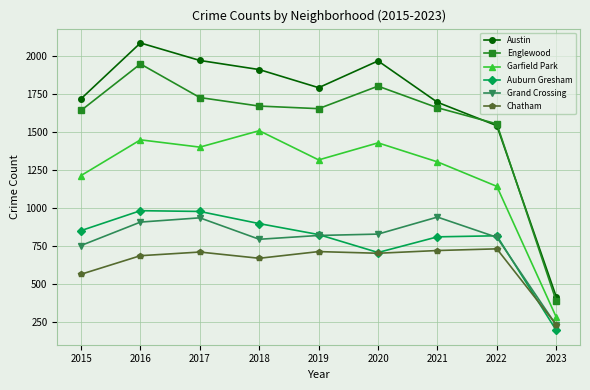

What is the difference between the second highest and second lowest values in the Englewood series?

248